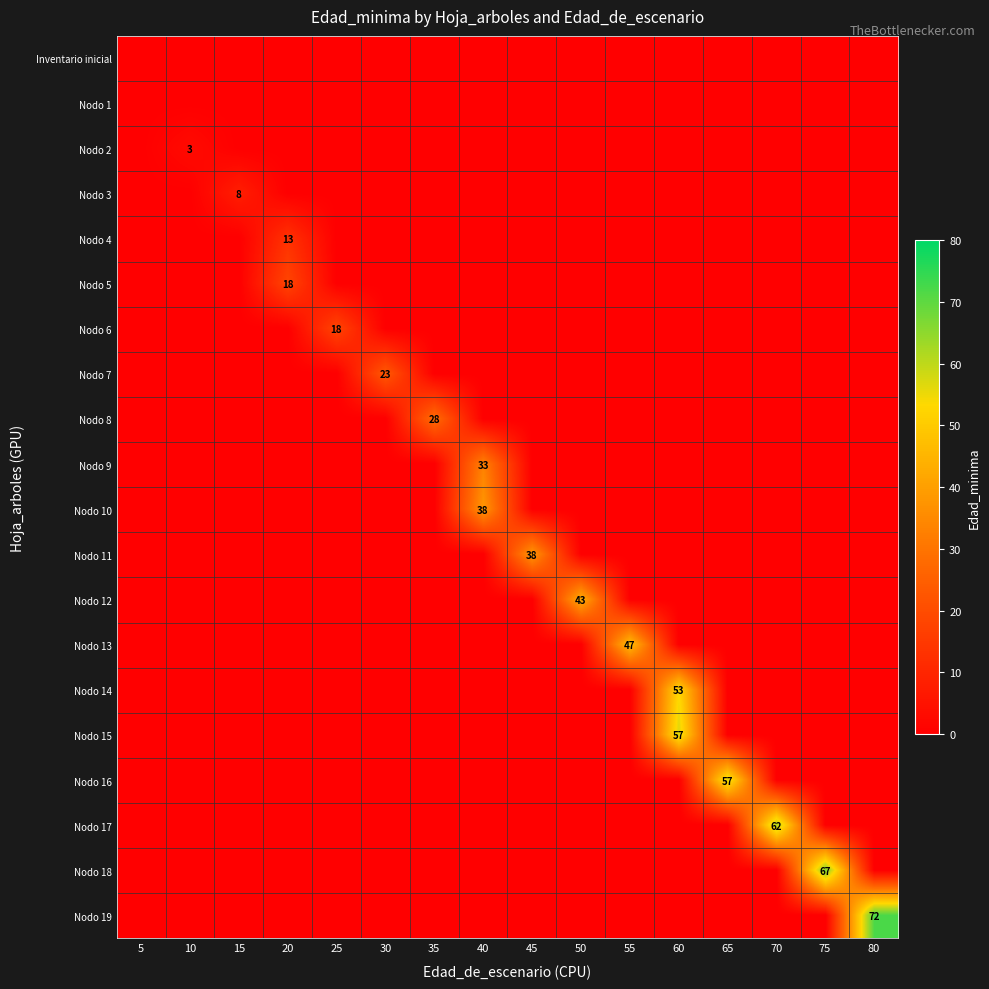

At which label does Nodo 16 reach its peak?

65